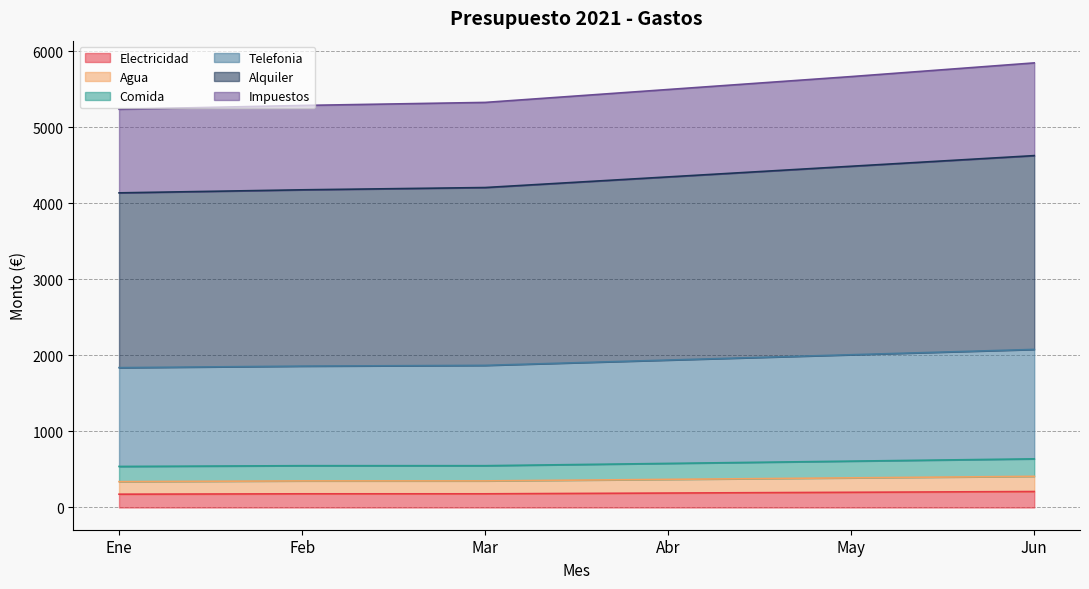

Rank the categories by Telefonia value from lowest to highest.

Ene, Feb, Mar, Abr, May, Jun